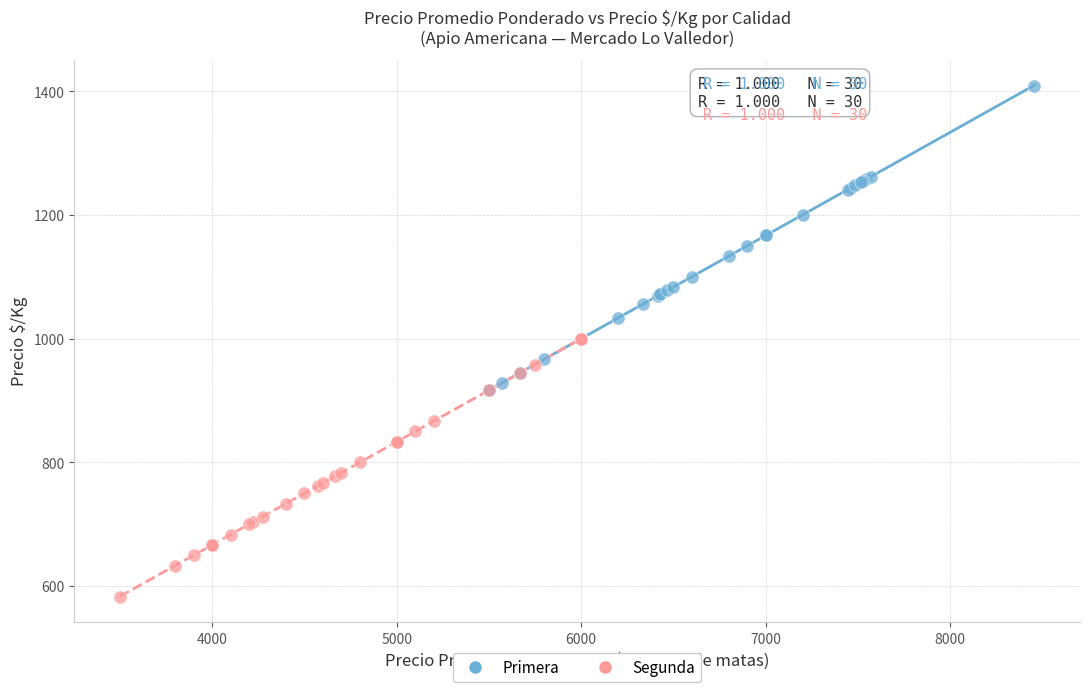

What are all the series names shown in the legend?

Primera, Segunda